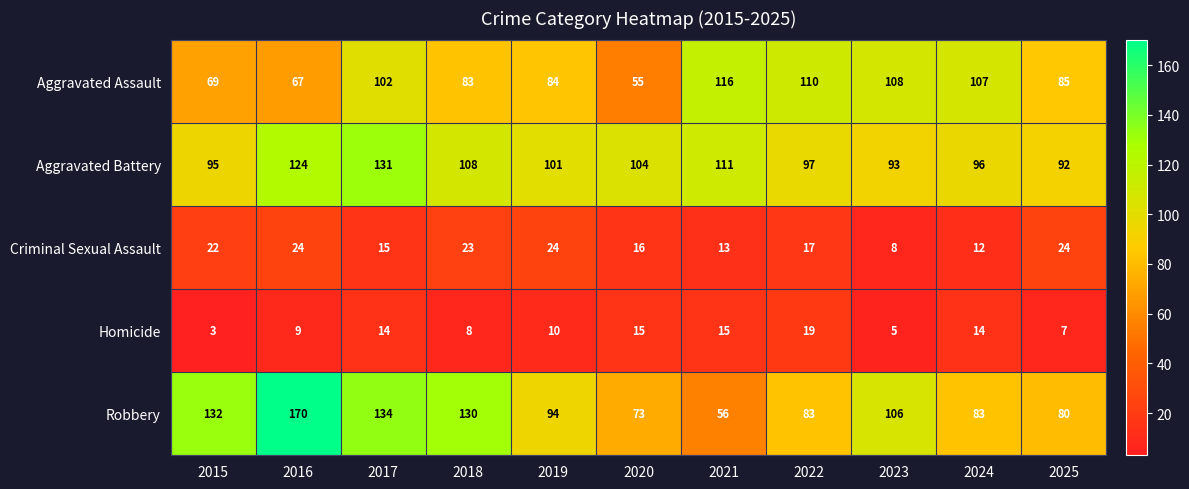

Which category has the lowest value across all series?

2015